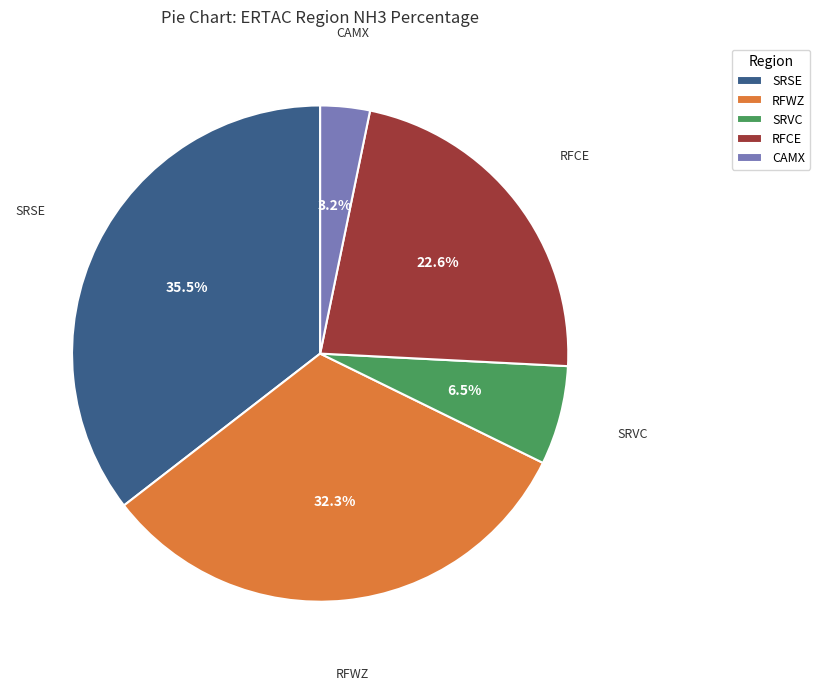

To the nearest percent, what is the difference between the largest and smallest slice percentages?

32%